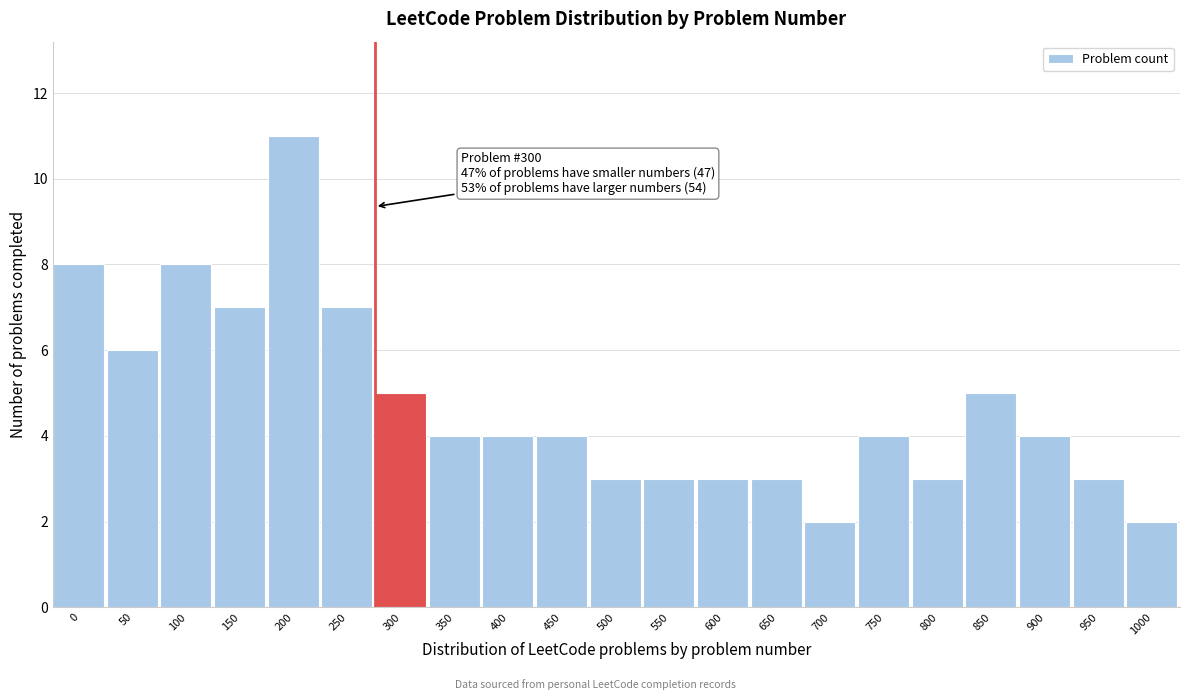

Reading right to left, transcribe all the data shown in this chart.

1000=2	950=3	900=4	850=5	800=3	750=4	700=2	650=3	600=3	550=3	500=3	450=4	400=4	350=4	300=5	250=7	200=11	150=7	100=8	50=6	0=8